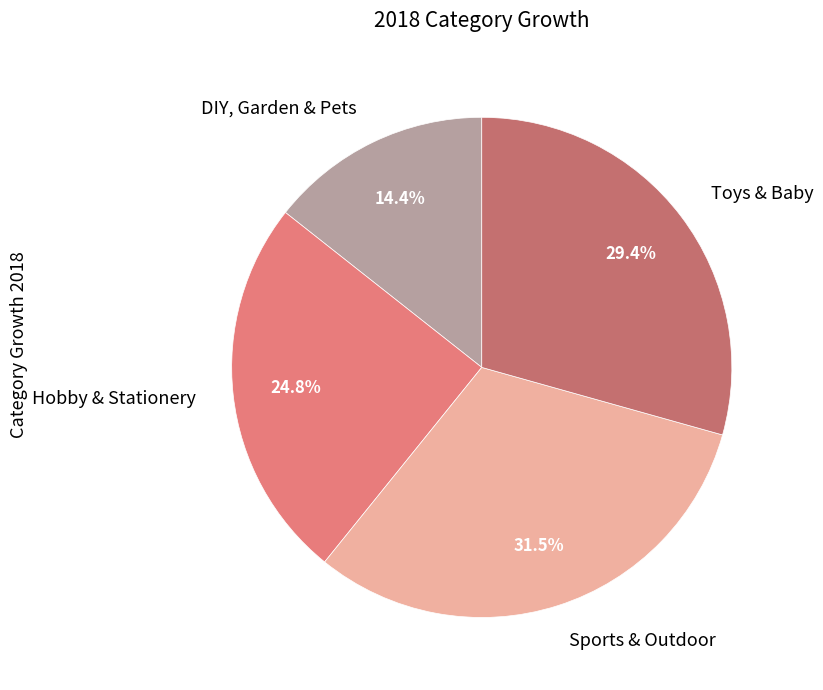

How much of the chart is everything except Sports & Outdoor?

68.5%